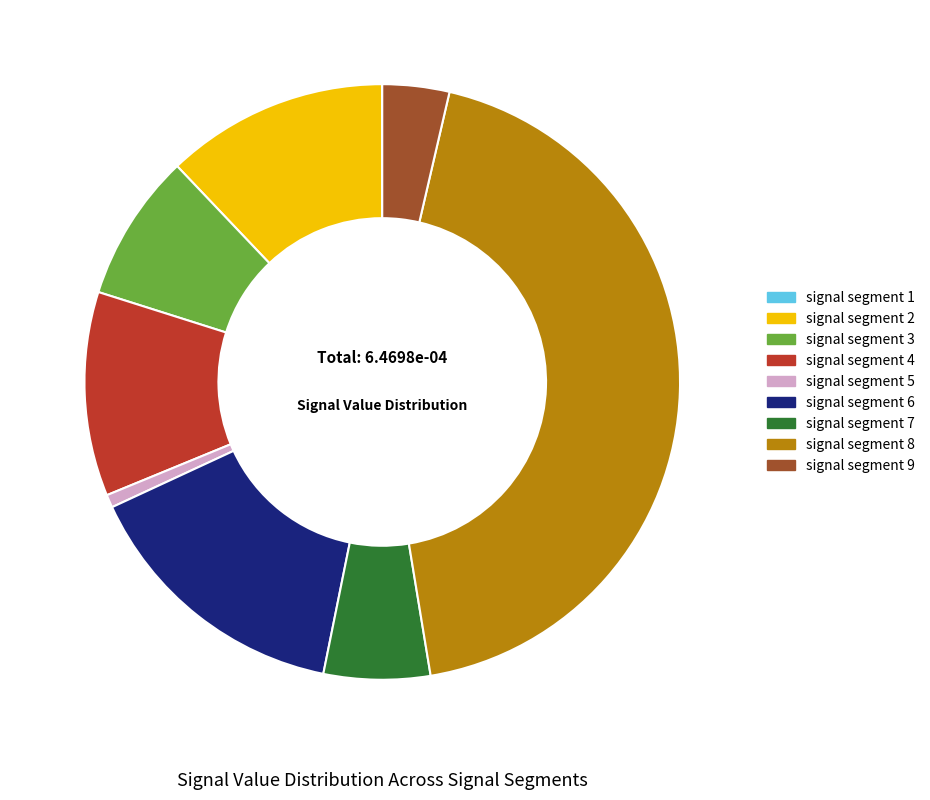

Is there a majority slice in this chart?

No